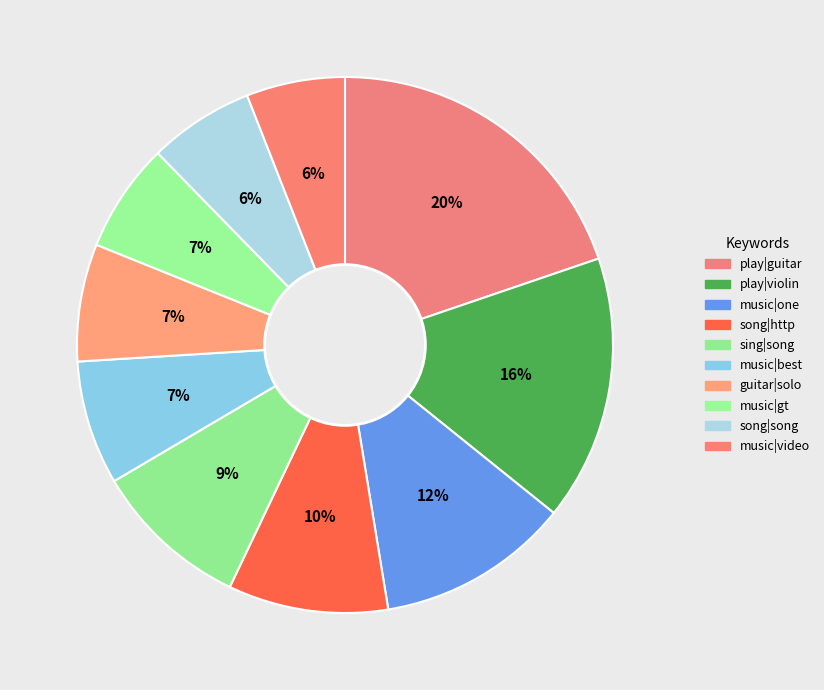

What is the total percentage of play|violin and music|one?

27.6%